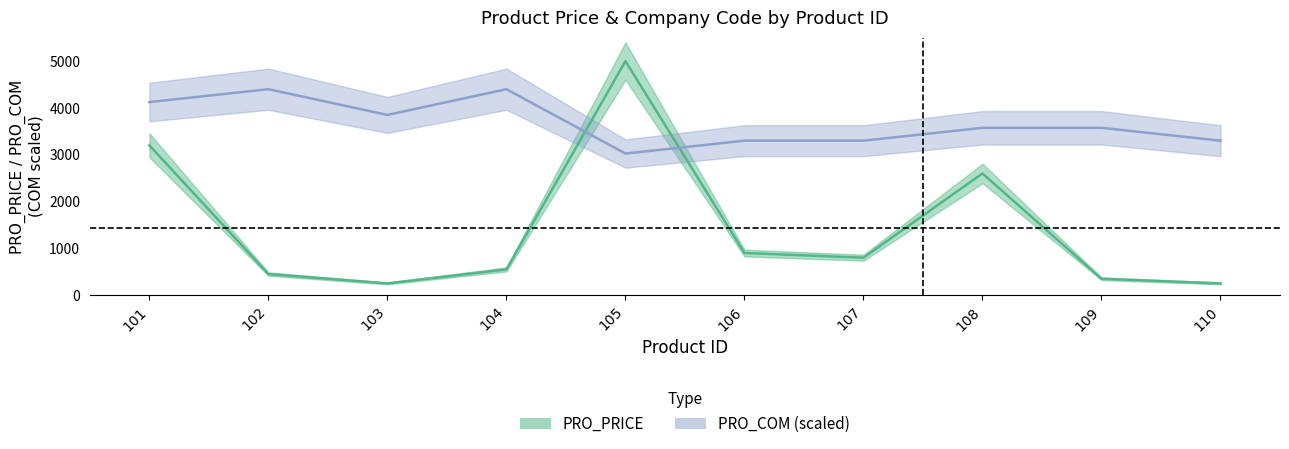

True or false: PRO_PRICE has more than 1 interior local peaks.

True